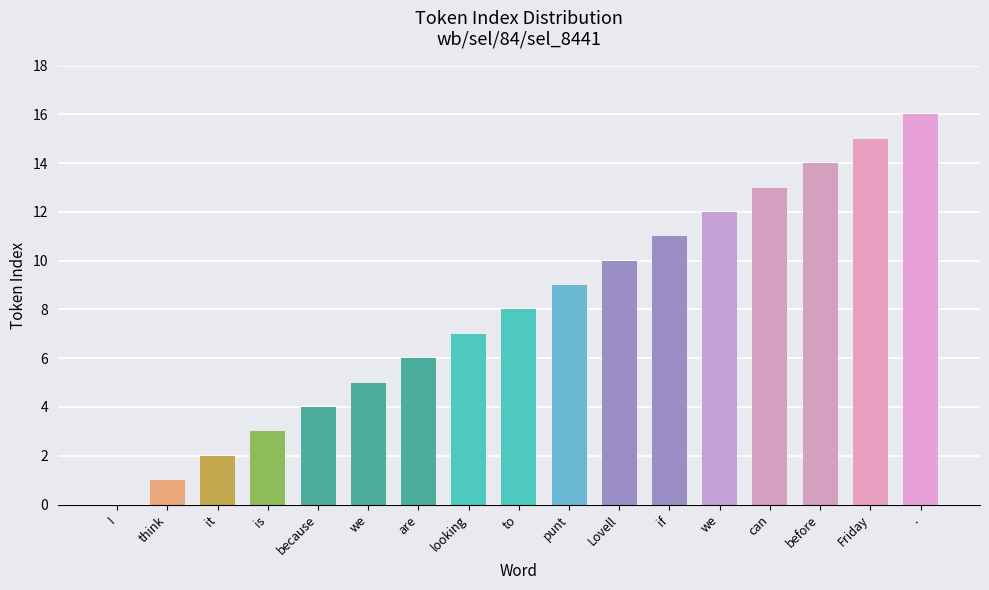

Approximately how many times larger is the value at if compared to we?

0.9